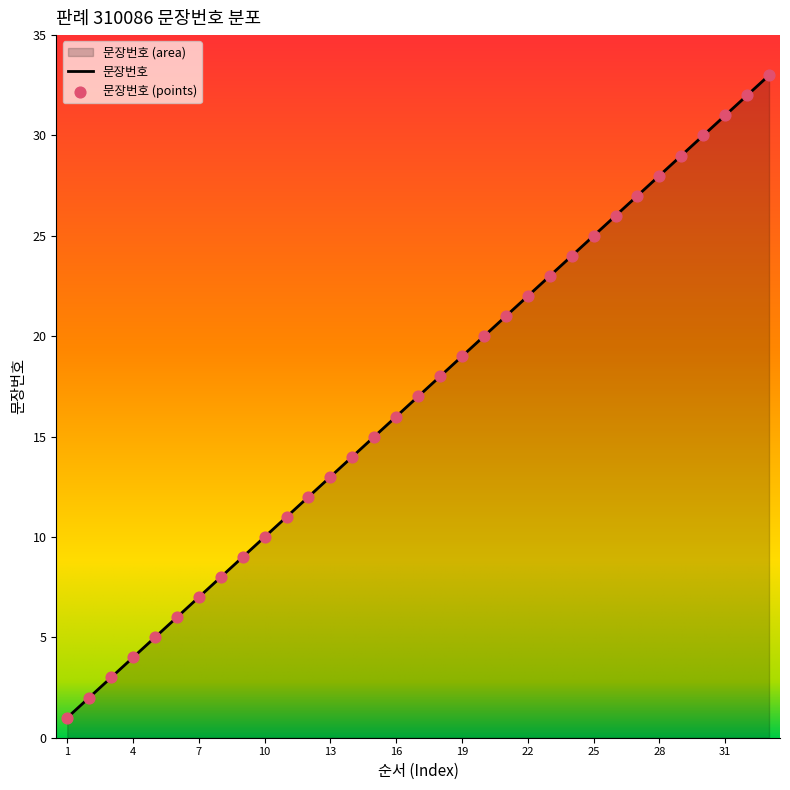

Between 23 and 8, which is larger?

23